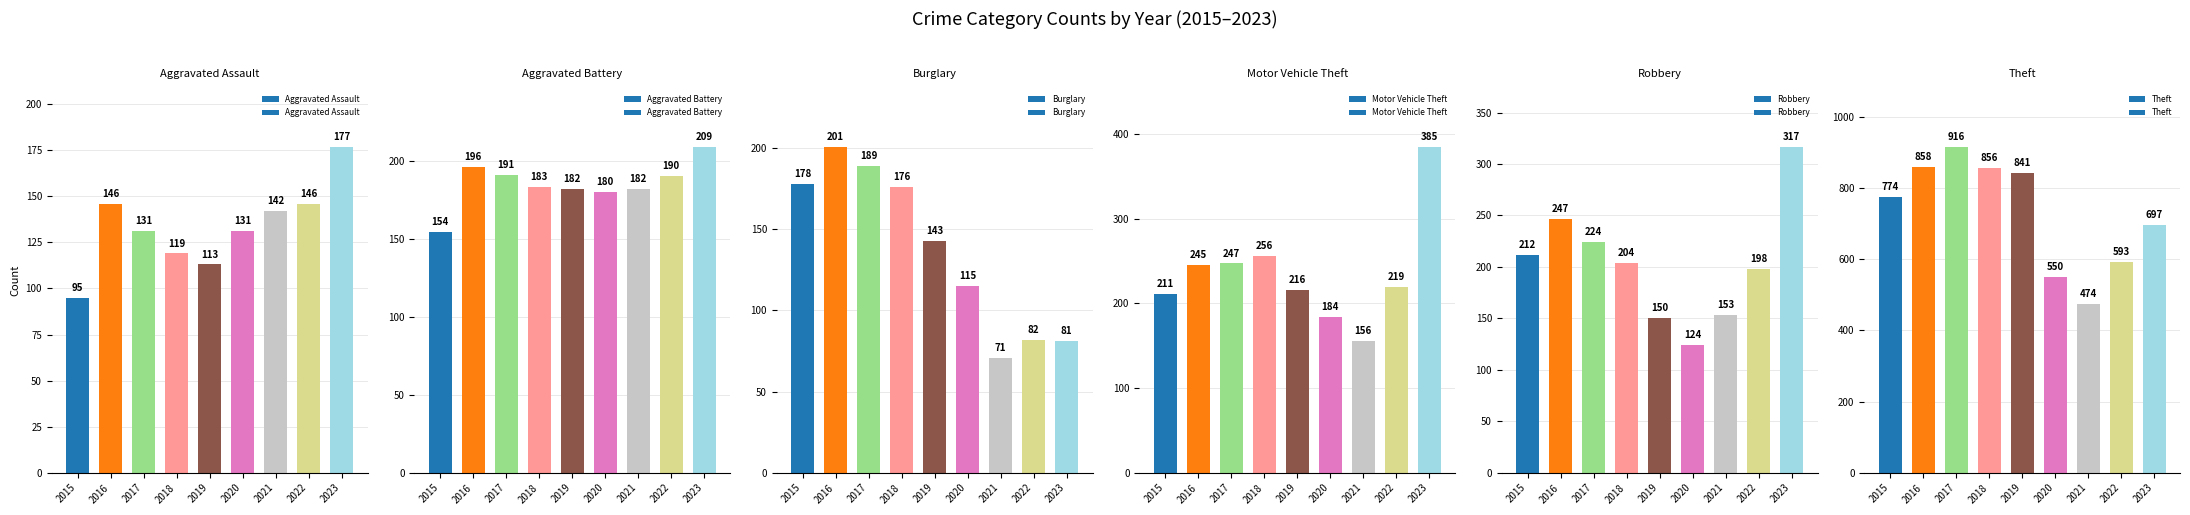

At which category is the sum across all series the highest?

2017